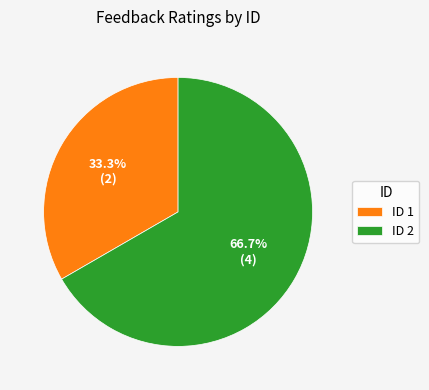

What is the total percentage of ID 2 and ID 1?

100.0%